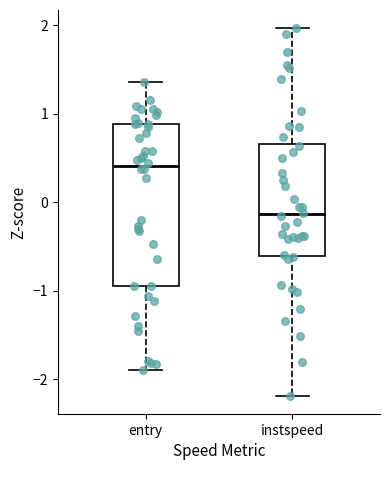

Which box has the highest median line?

entry